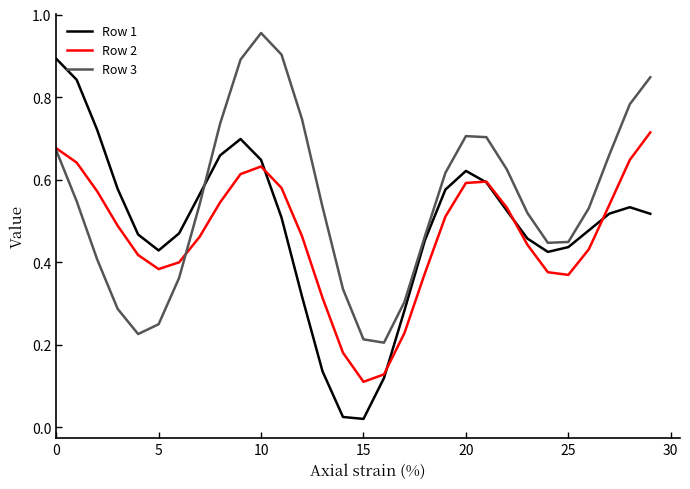

List the series in order of their peak value, highest first.

Row 3, Row 1, Row 2